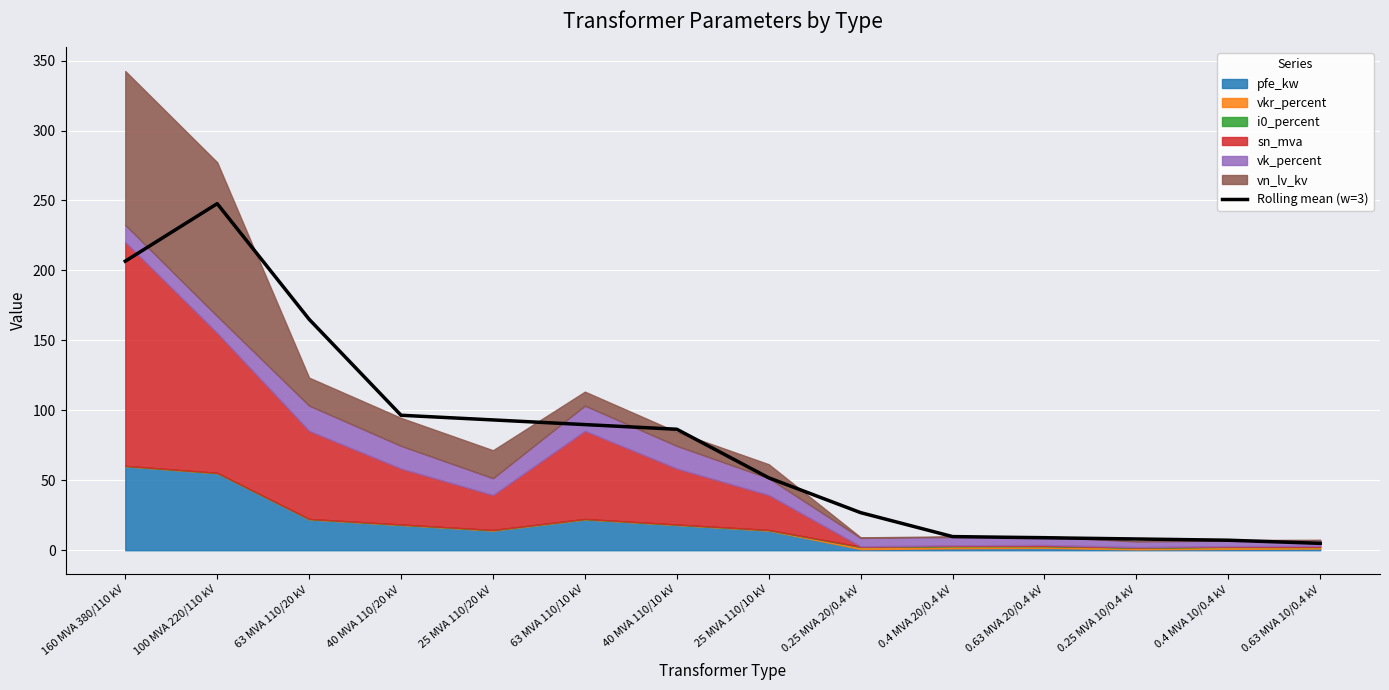

What is the difference between the values at 0.25 MVA 10/0.4 kV and 100 MVA 220/110 kV?

239.7